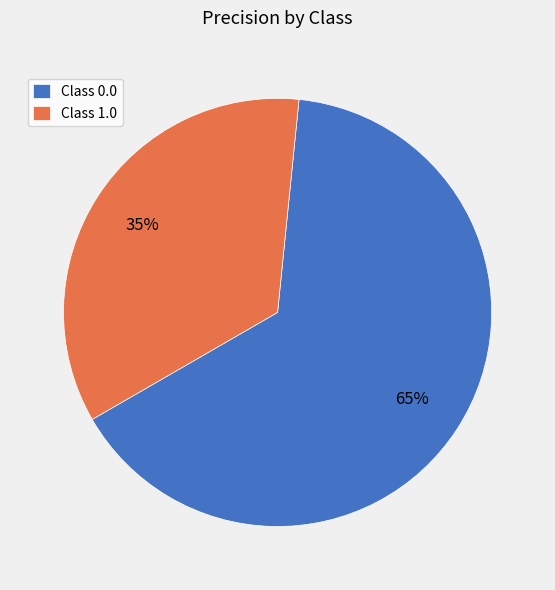

How many segments does this pie chart have?

2